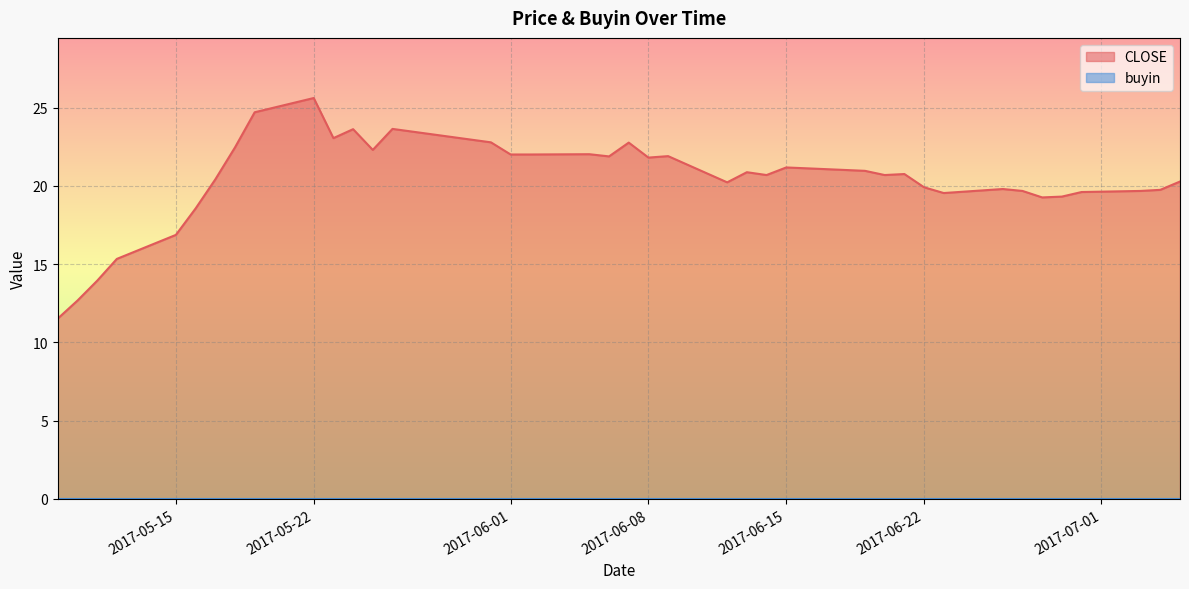

What is the difference between the maximum and minimum values?

14.1